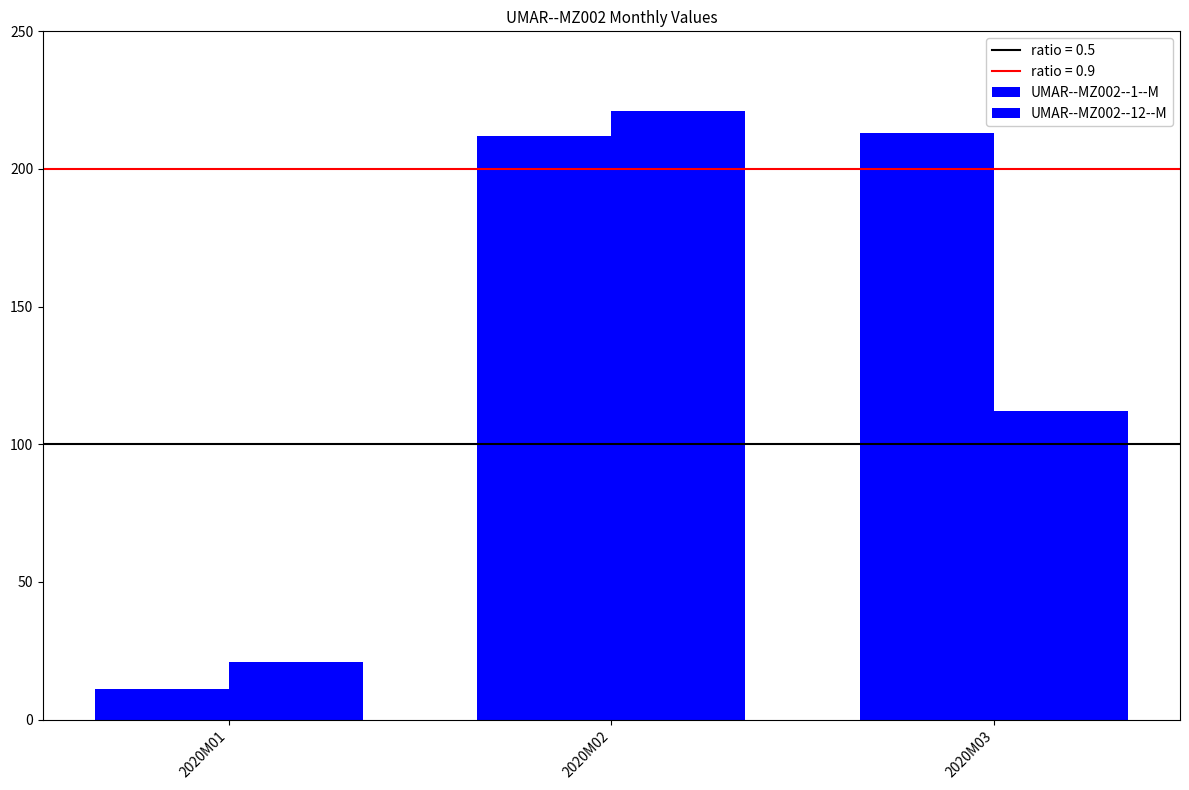

The UMAR--MZ002--12--M series shows 21 at 2020M01. True or false?

True